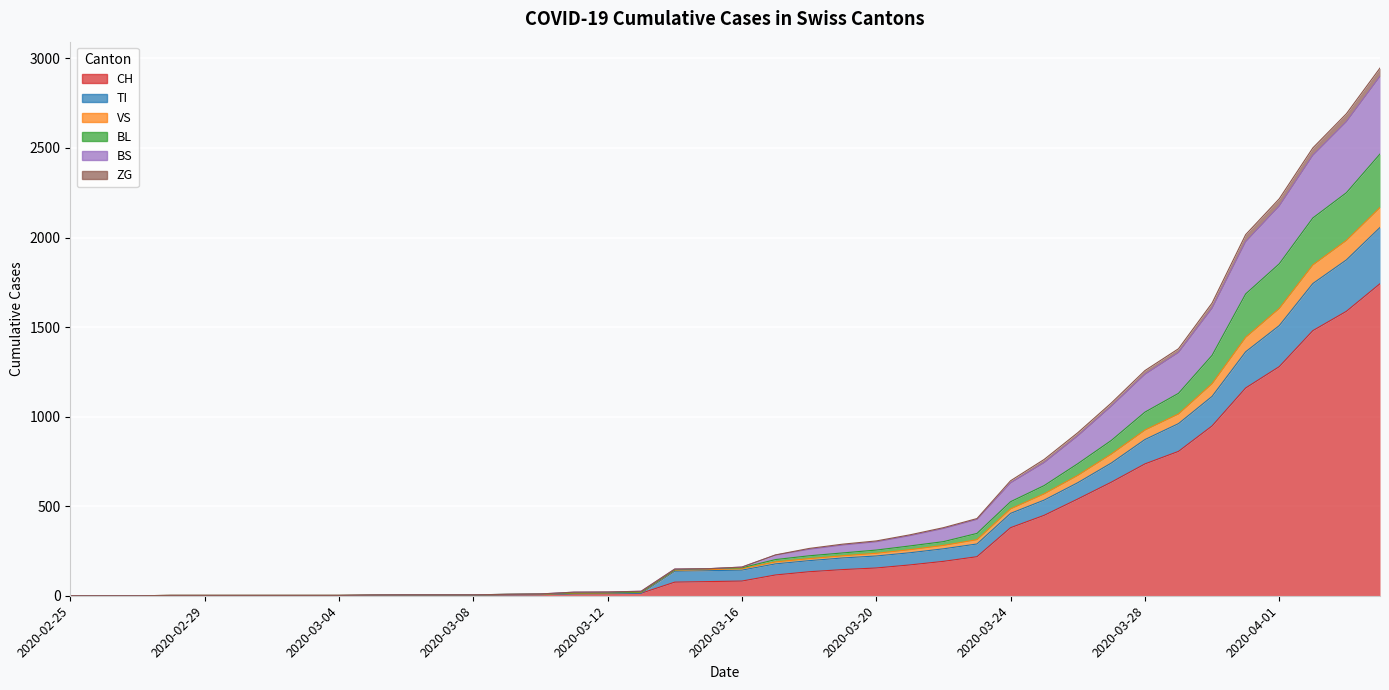

True or false: BS has more than 2 points higher than both neighbors.

False